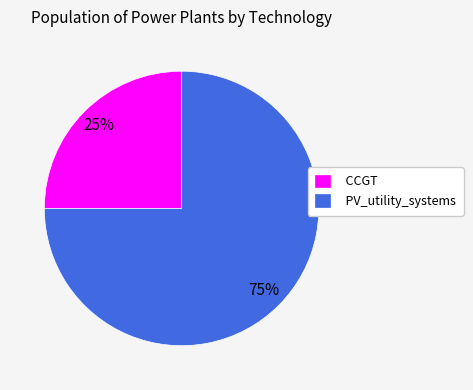

What is the smallest slice in the pie chart?

CCGT